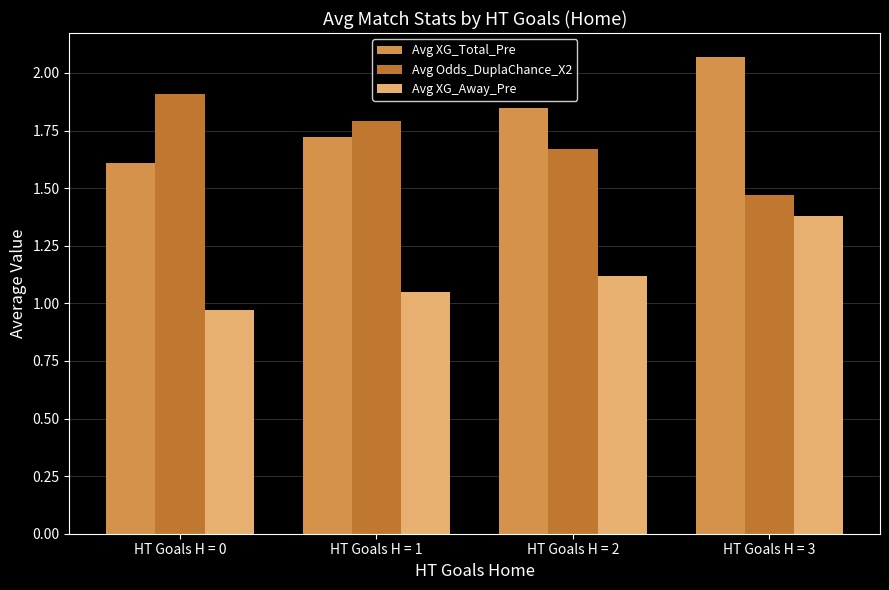

At which category is the sum across all series the highest?

HT Goals H = 3